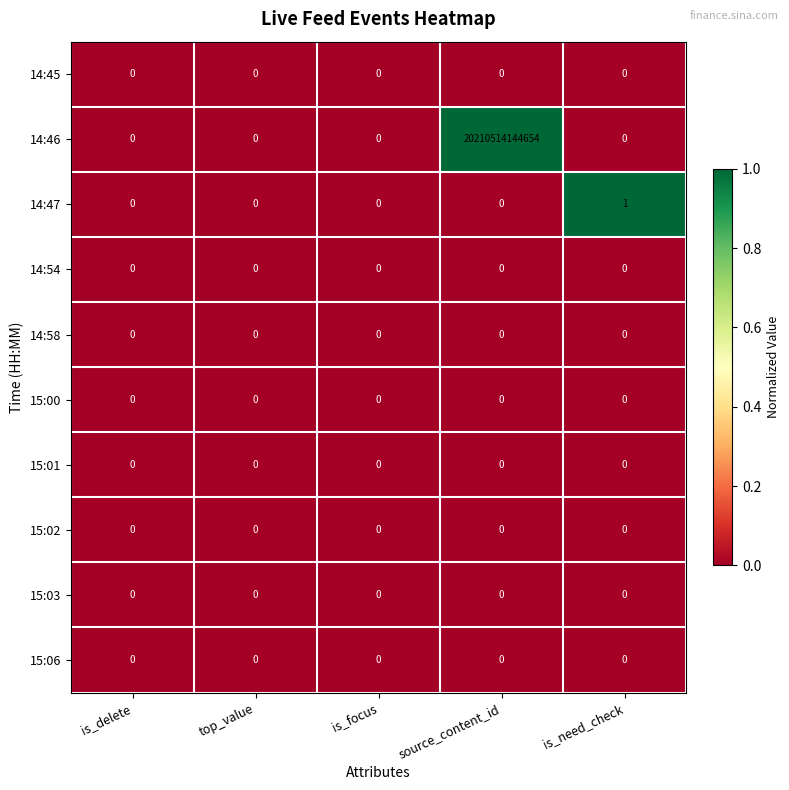

At which label is 15:03 closest to 0?

is_delete